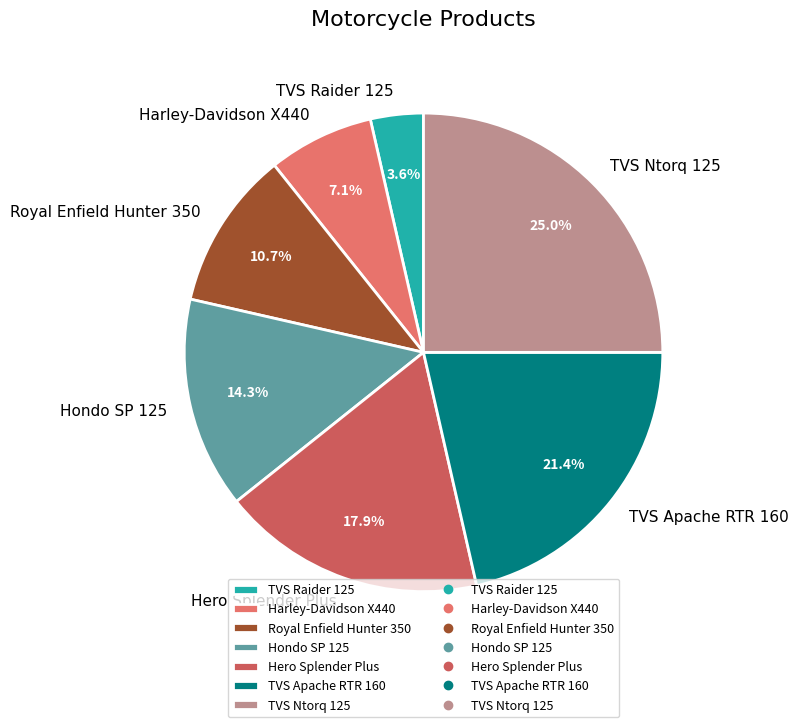

What is the total percentage of TVS Ntorq 125 and TVS Apache RTR 160?

46.4%